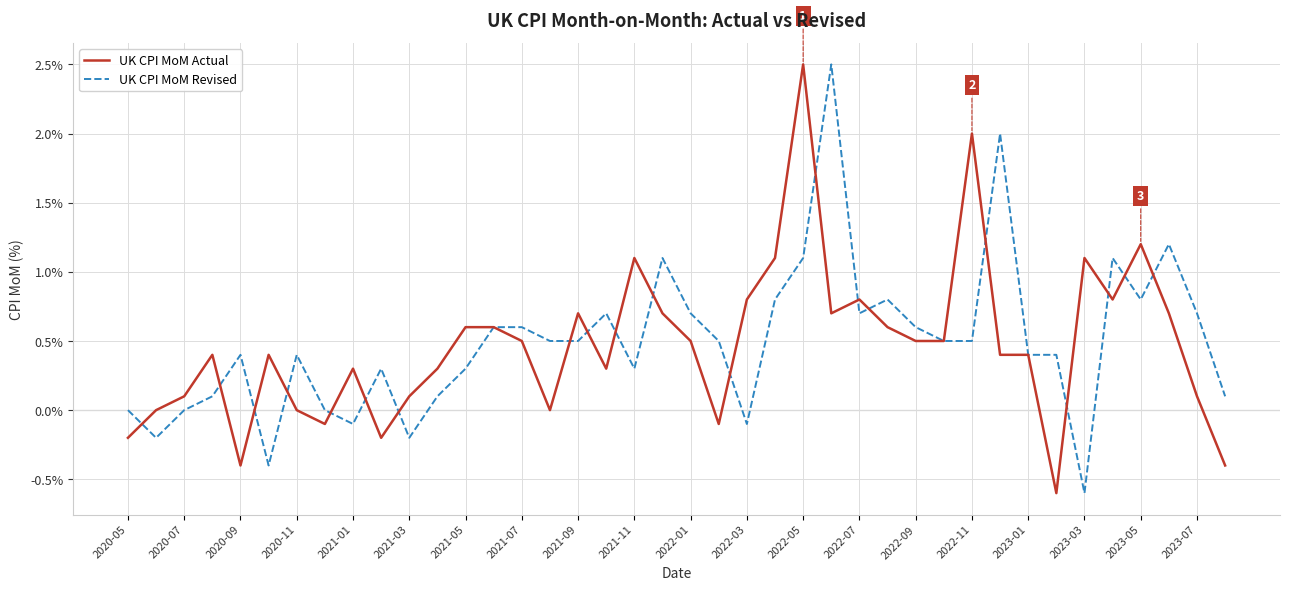

What is the minimum value for UK CPI MoM Actual?

-0.6